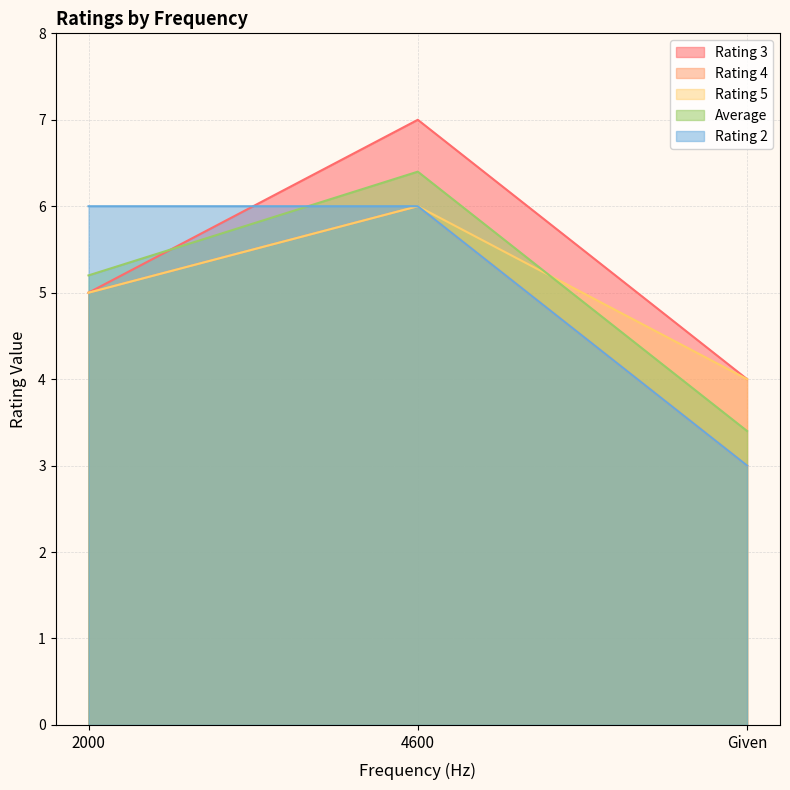

Between 2000 and Given, which series saw the biggest shift?

Rating 2